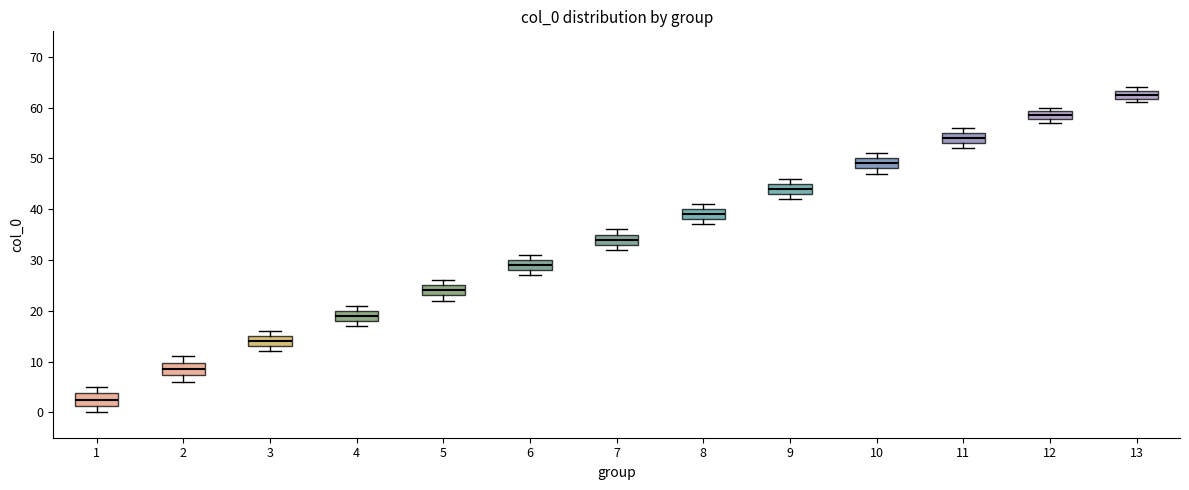

Where is the upper edge of the box at x = 2 on the y-axis? The values are not printed on the chart, so give them approximately, as read against the axis.

10